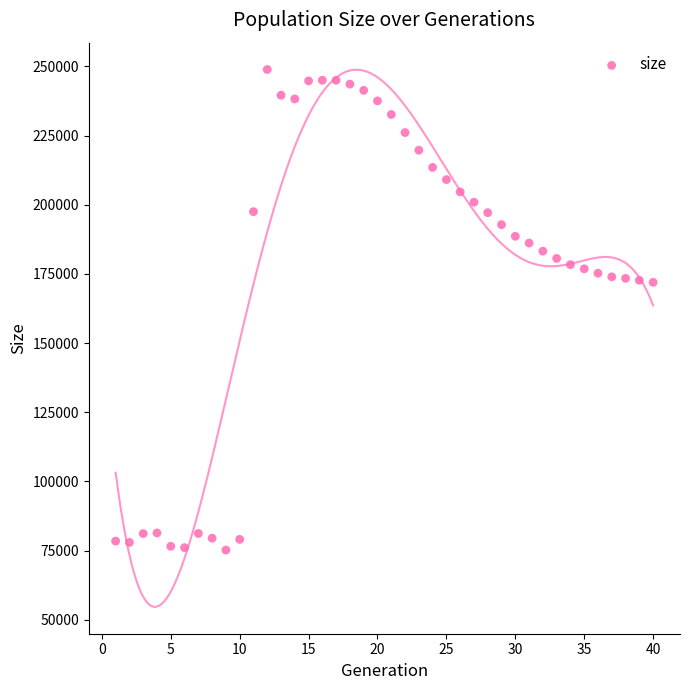

What is the range of X values (max minus min)?

39